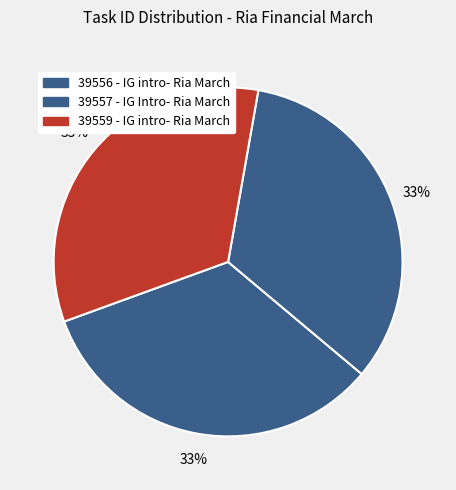

Is there a majority slice in this chart?

No